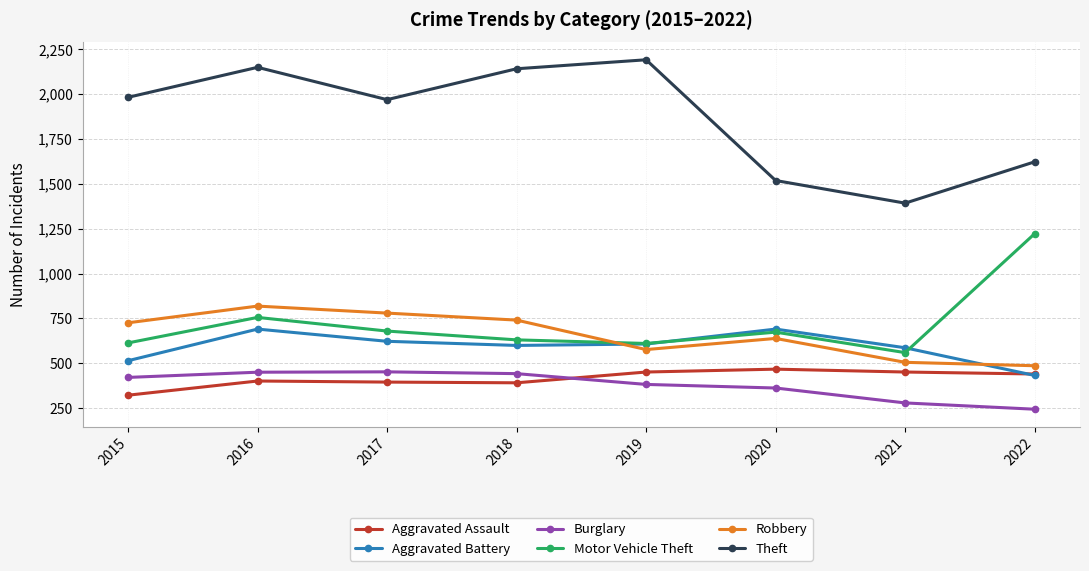

What is the value of the Theft point at the 1st from the left?

1981